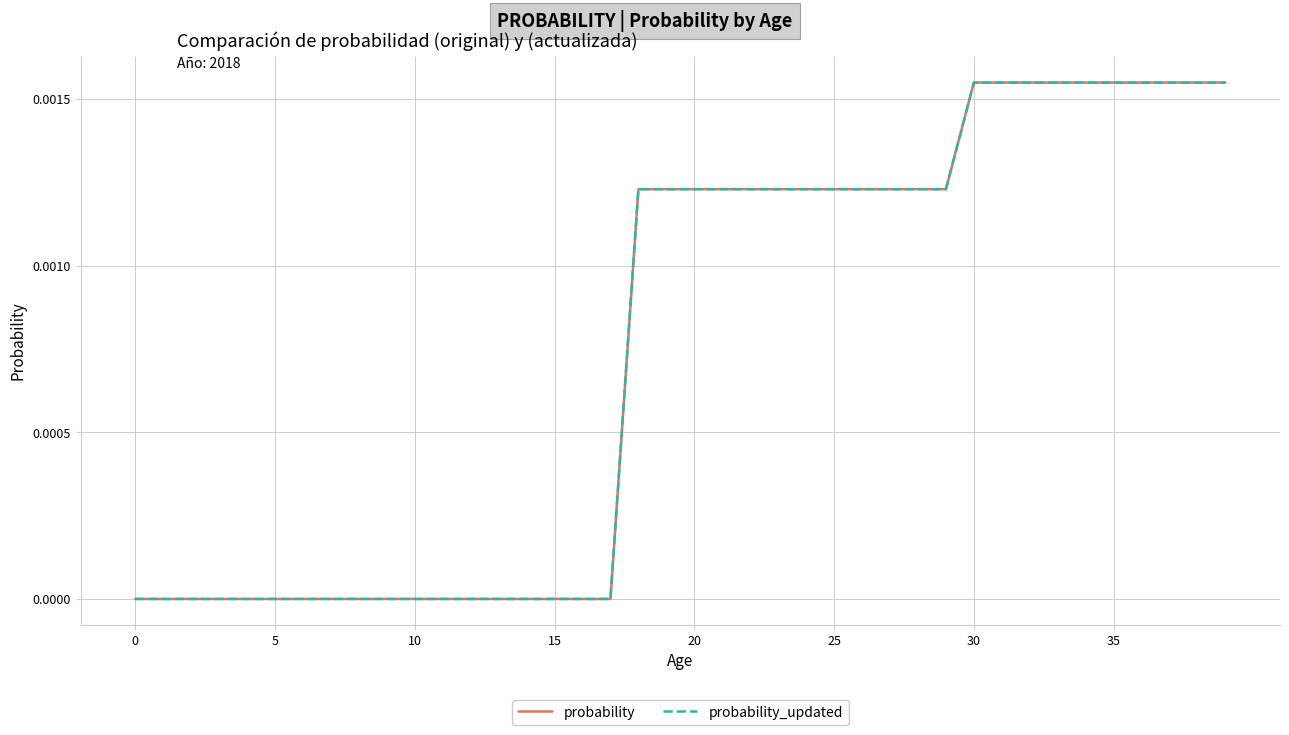

Does the chart have visible grid lines?

Yes